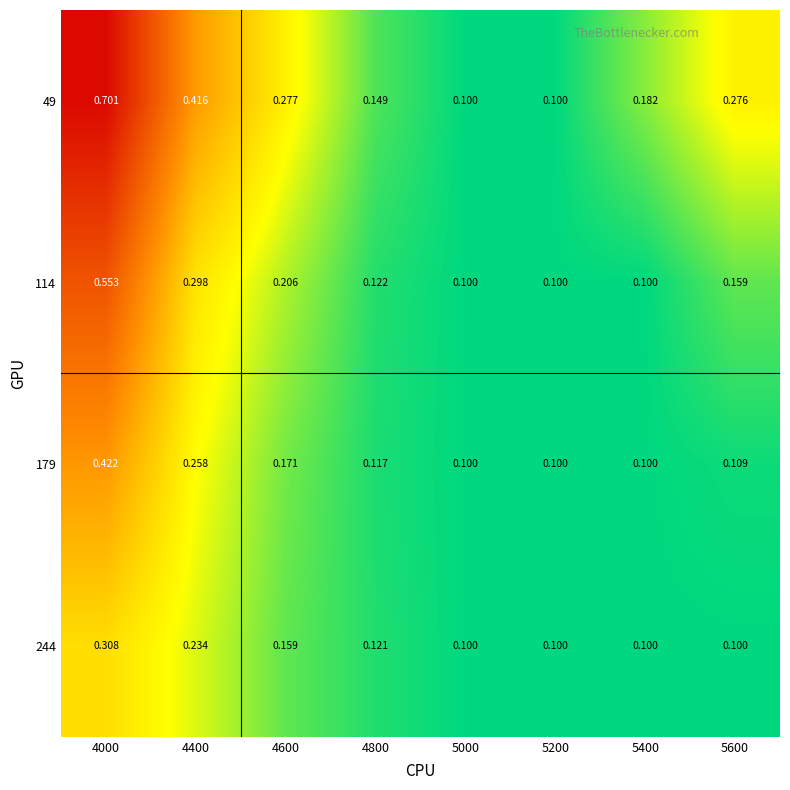

How many series are shown in this chart?

4